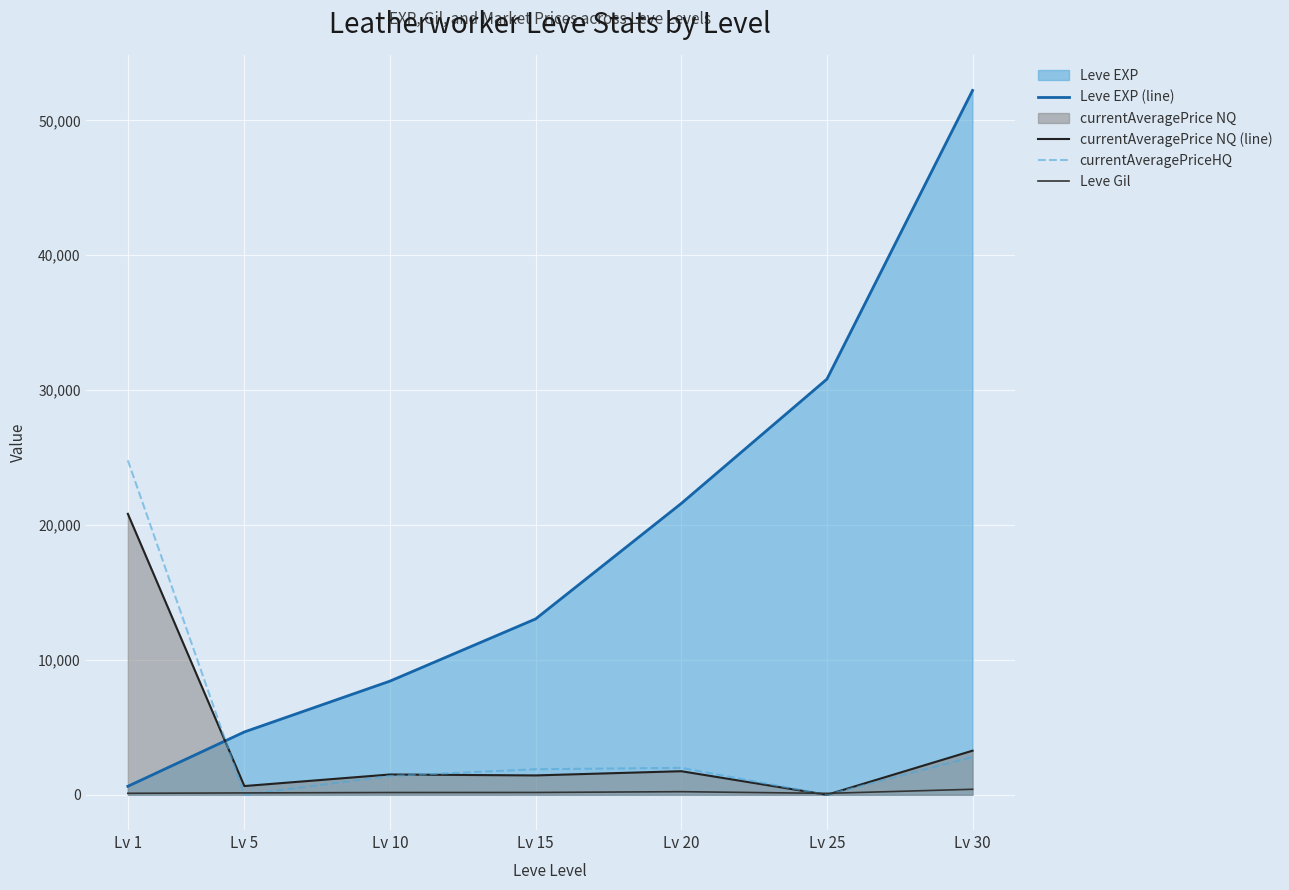

At which category is the sum across all series the highest?

Lv 30